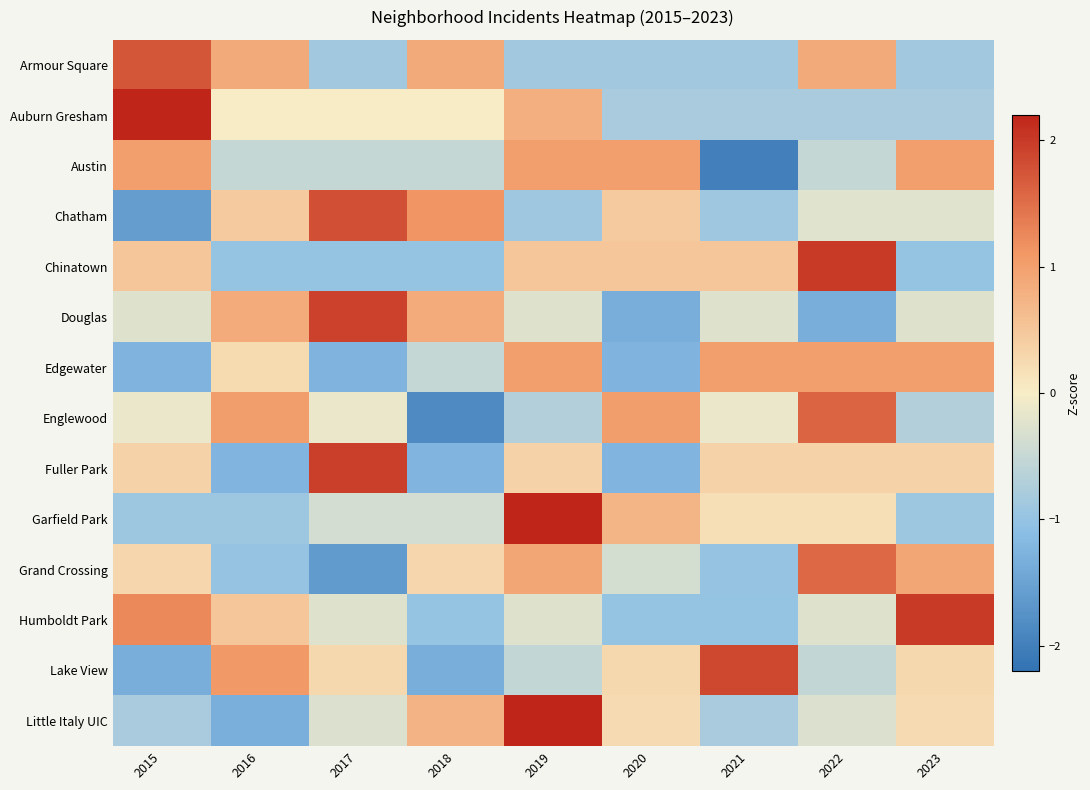

Which label corresponds to the smallest value in the chart?

2021